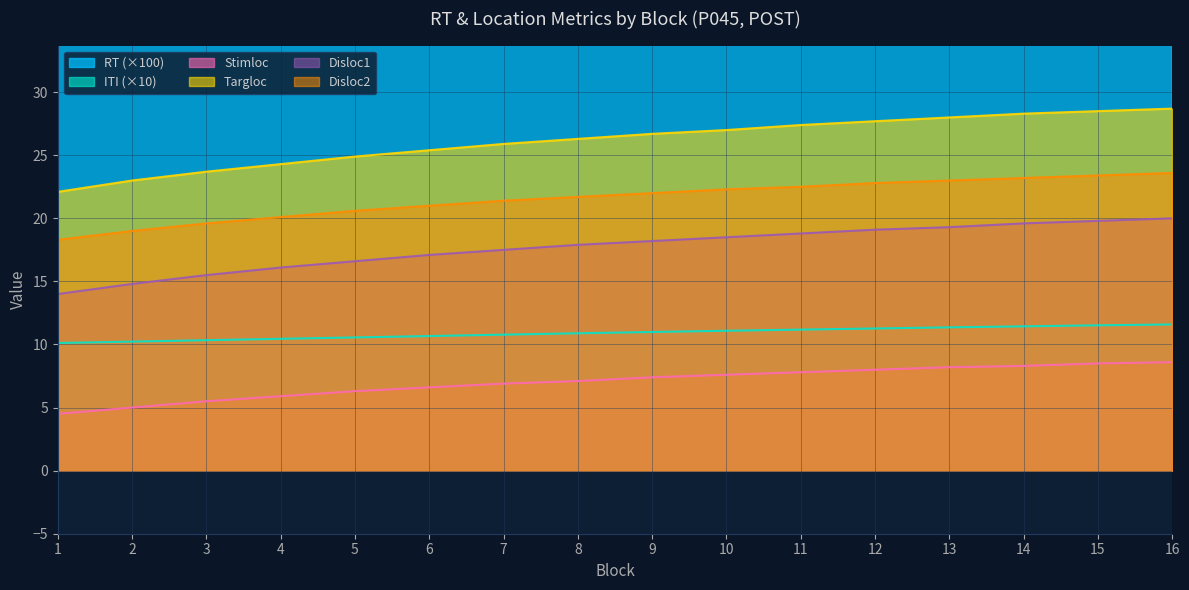

What is the highest value of the Stimloc series?

8.6